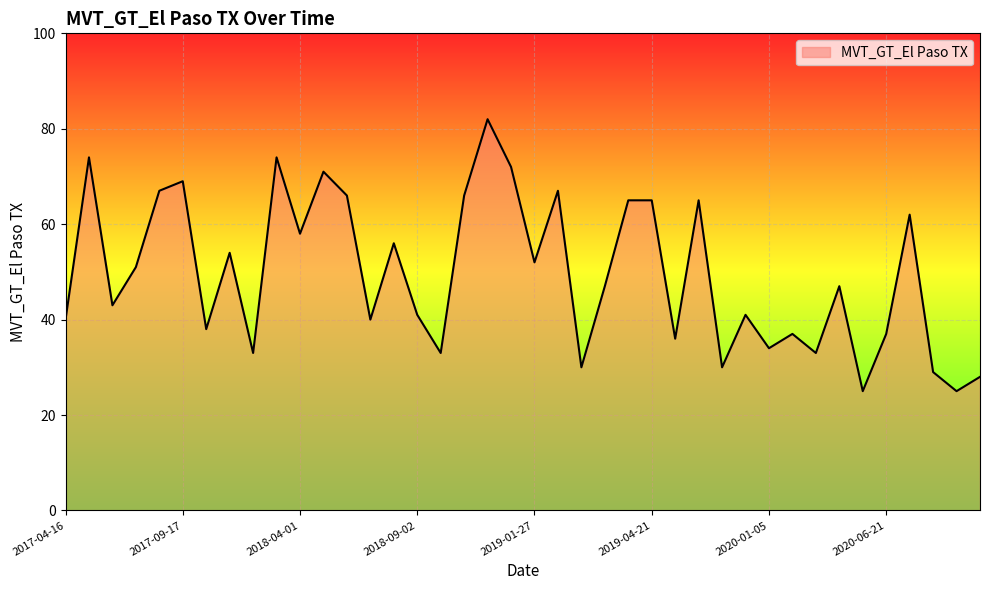

What is the difference between the maximum and minimum values?

57